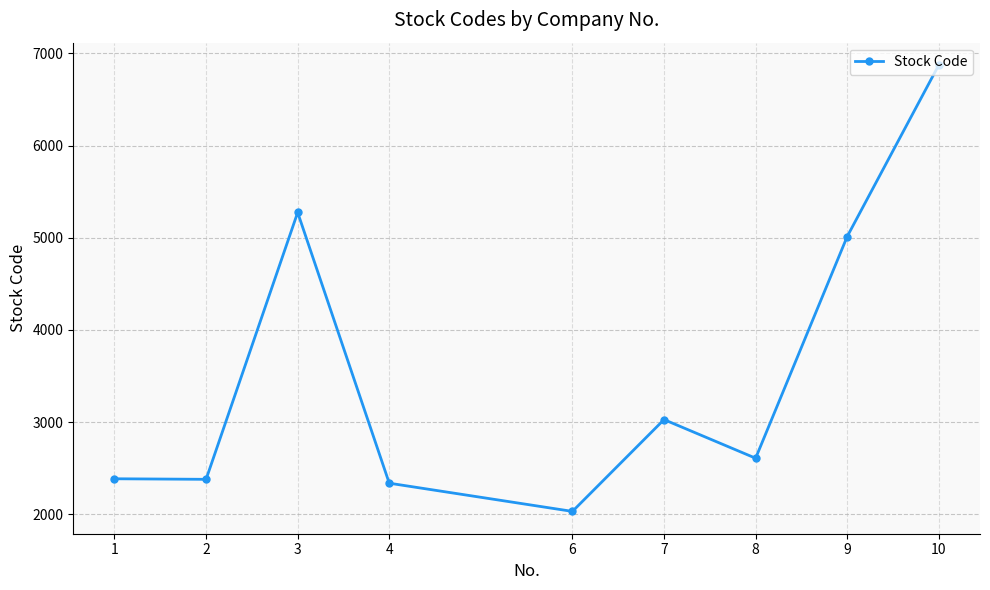

What is the value of the 8th point from the left?

5013